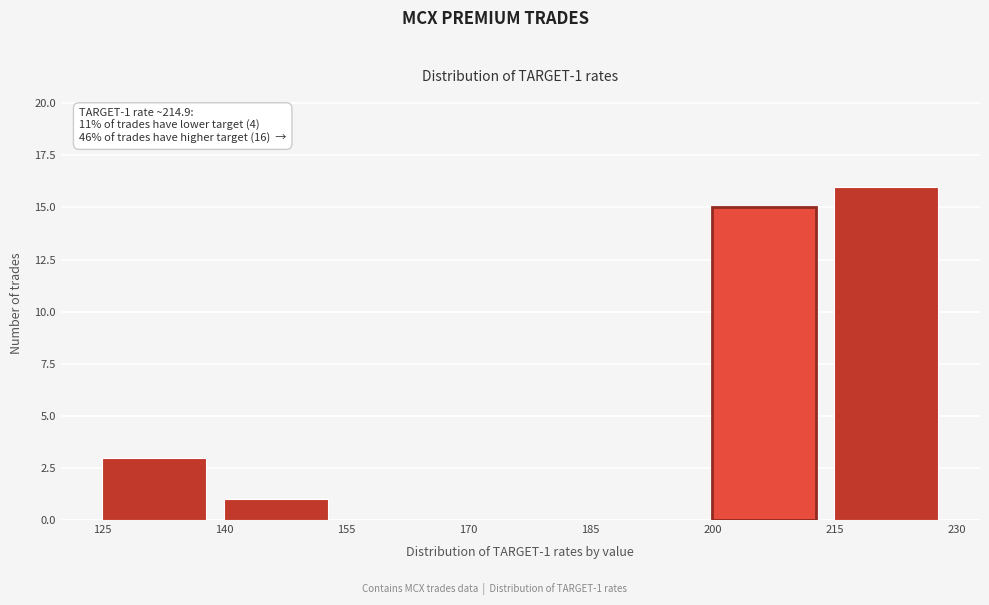

Over which range of the x-axis is the bar tallest?

215 to 230